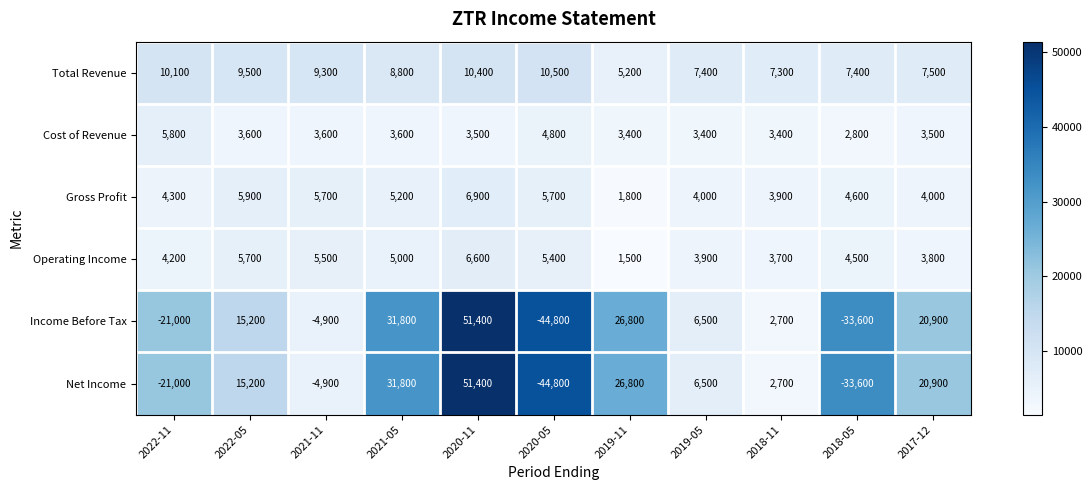

What is the sum of all Income Before Tax values?

51000